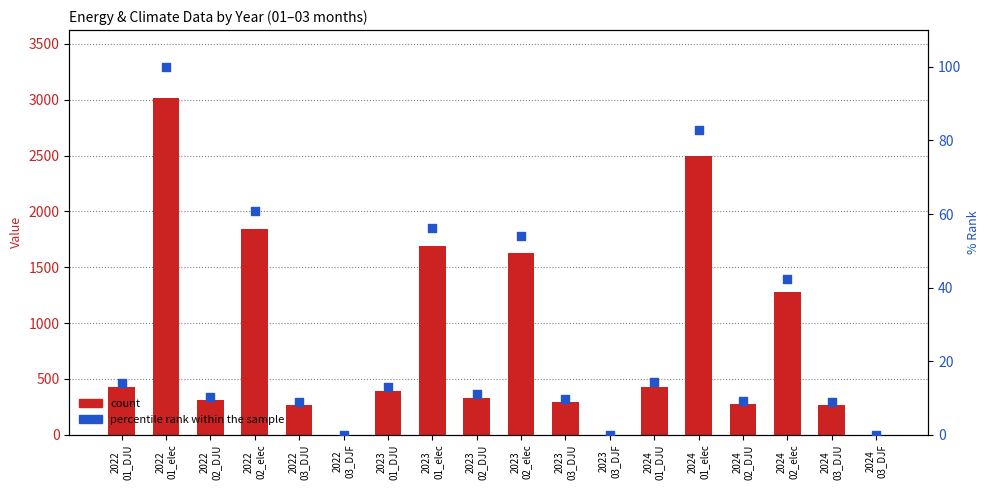

Is the value of count at 2023
01_elec greater than the value of percentile rank within the sample at 2023
02_DJU?

Yes